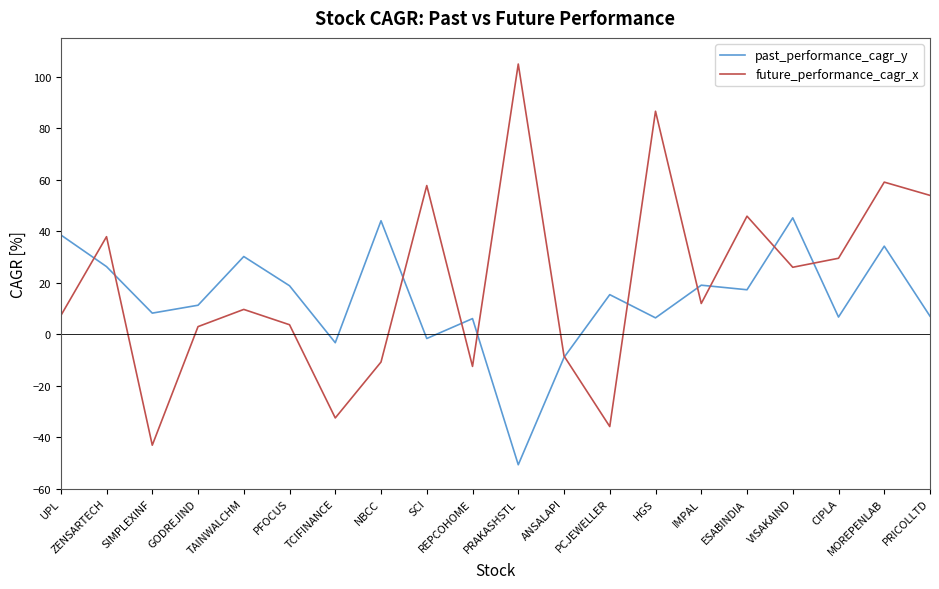

Which series has the largest range (max minus min)?

future_performance_cagr_x